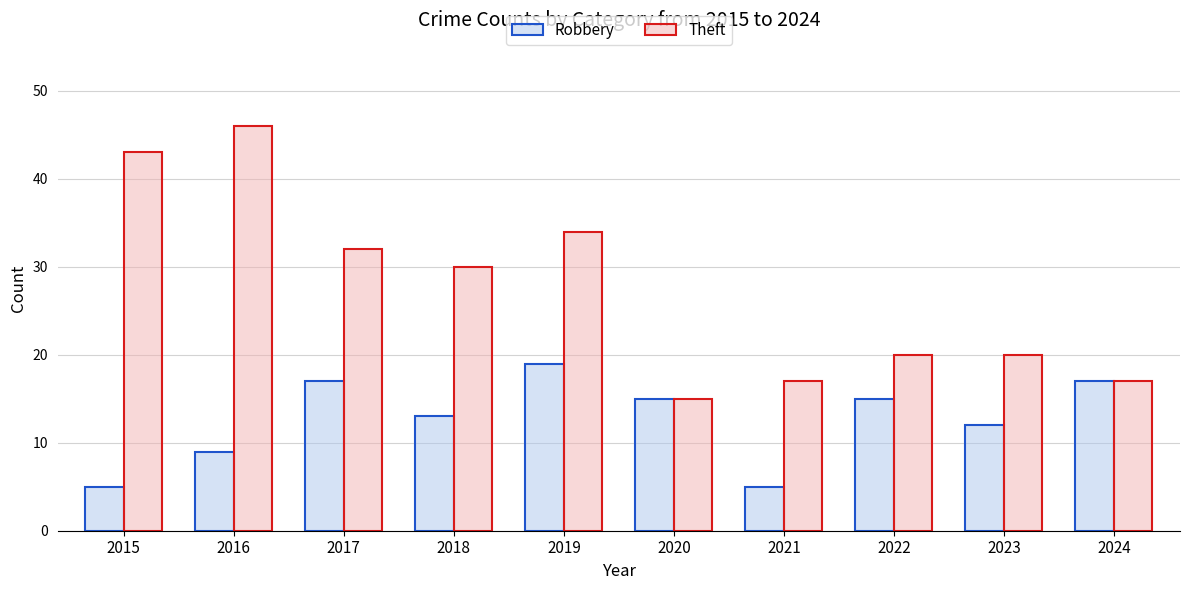

What is the sum of all Theft values?

274